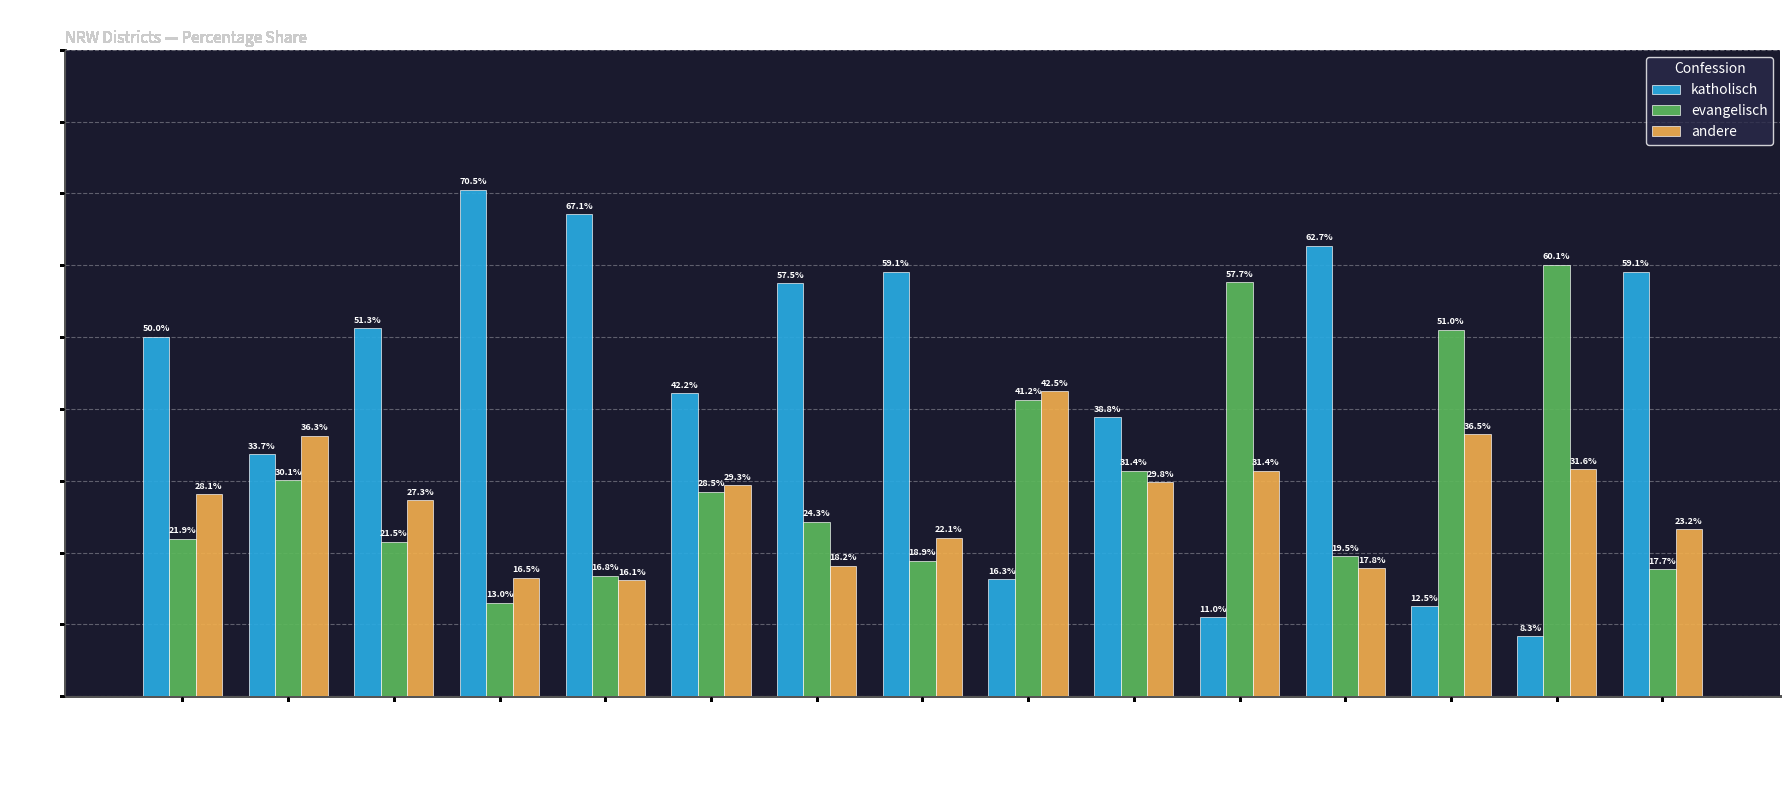

What is the difference between the highest and lowest values at Lippe?

38.5